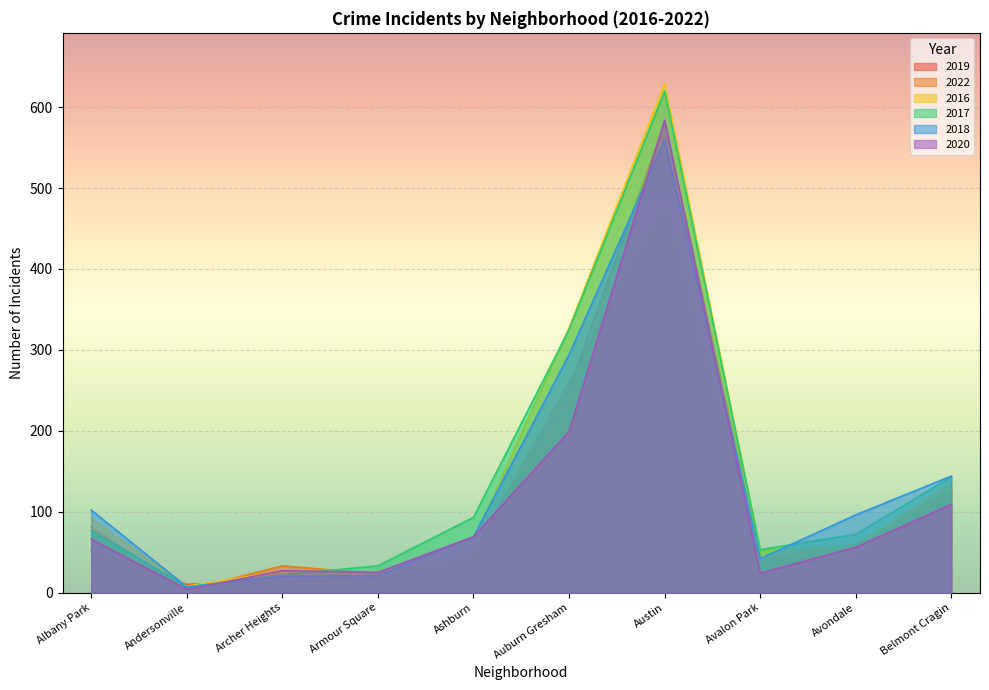

What is the minimum value shown in the chart?

3